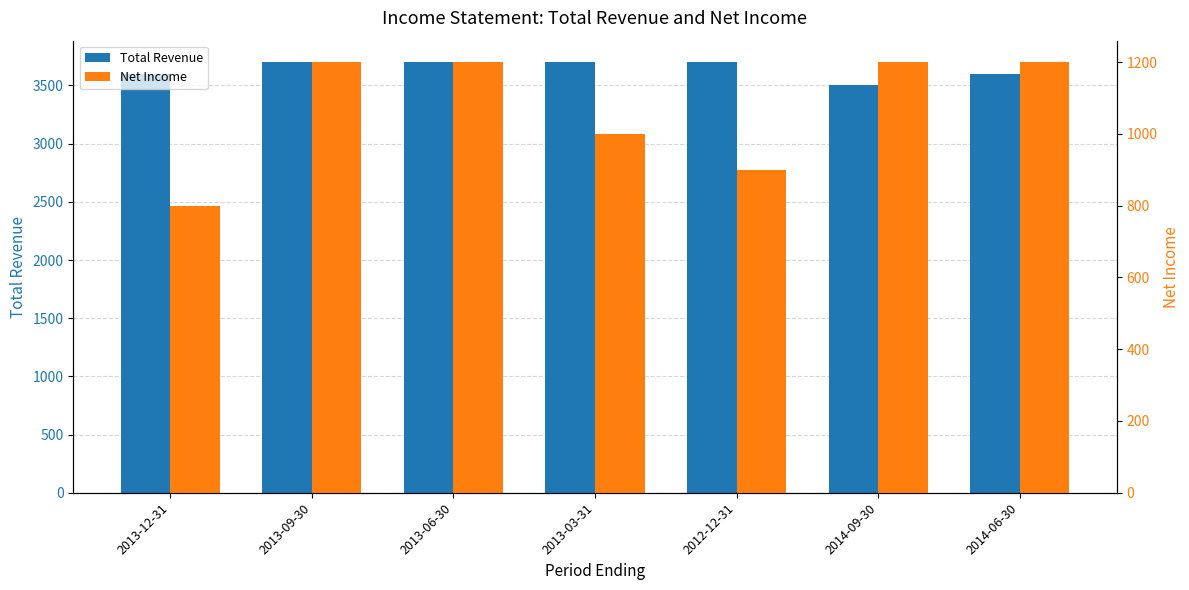

What is the average value of the Net Income series?

1071